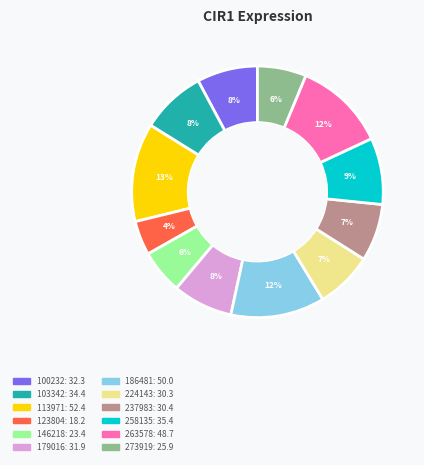

Which category has the smallest portion of the pie?

123804